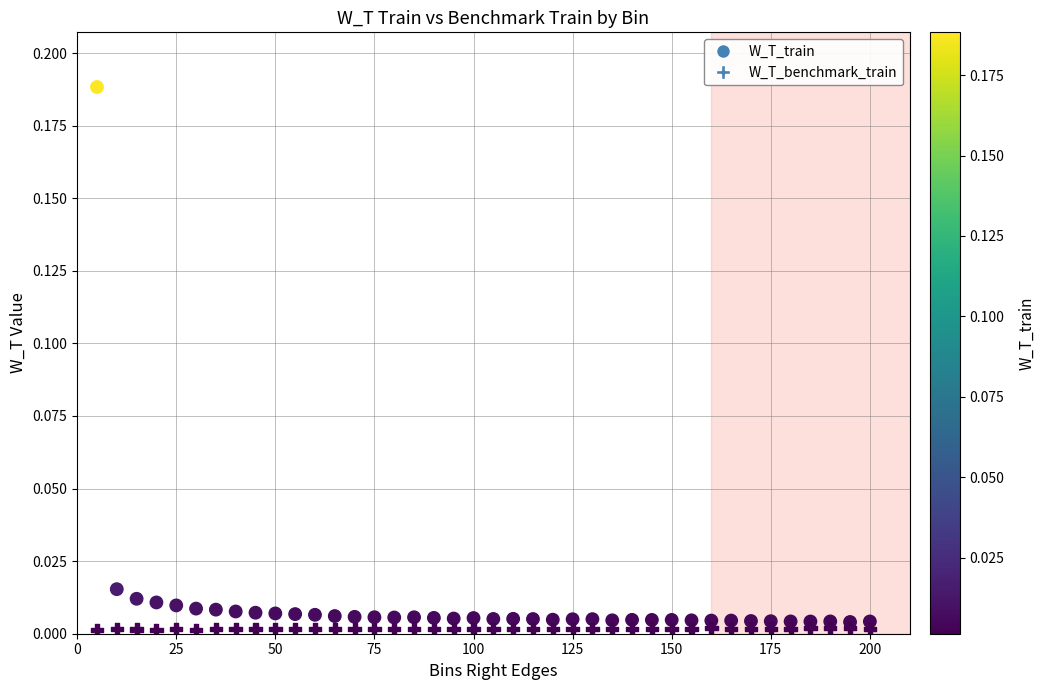

Which series has the widest spread of Y values?

W_T_train